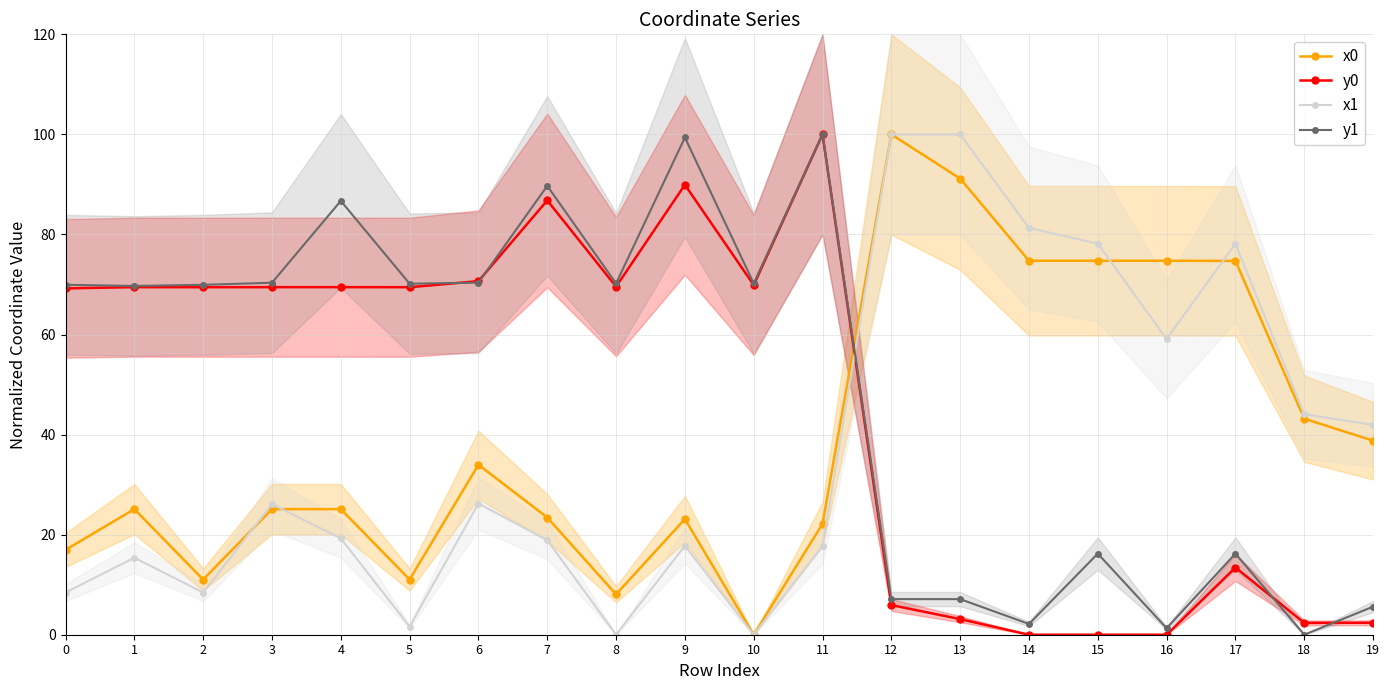

Which series has the largest range (max minus min)?

x0